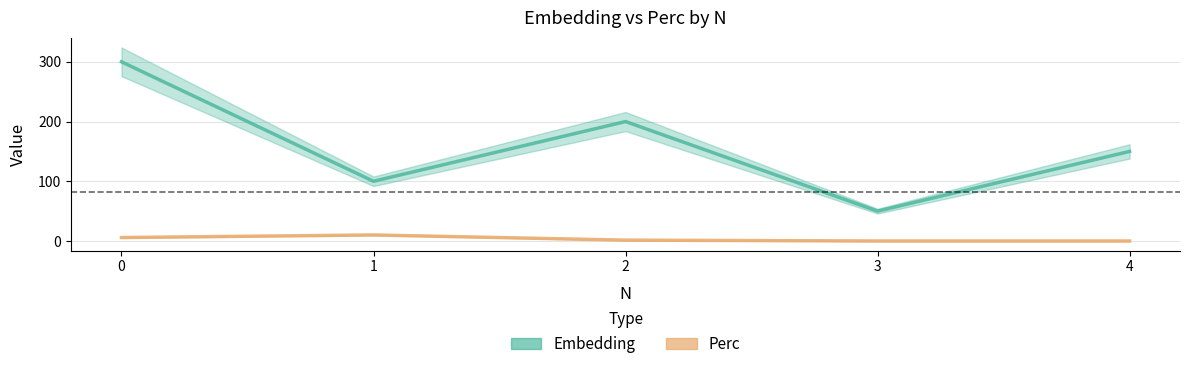

Rank the series by their average value, from highest to lowest.

Embedding, Perc